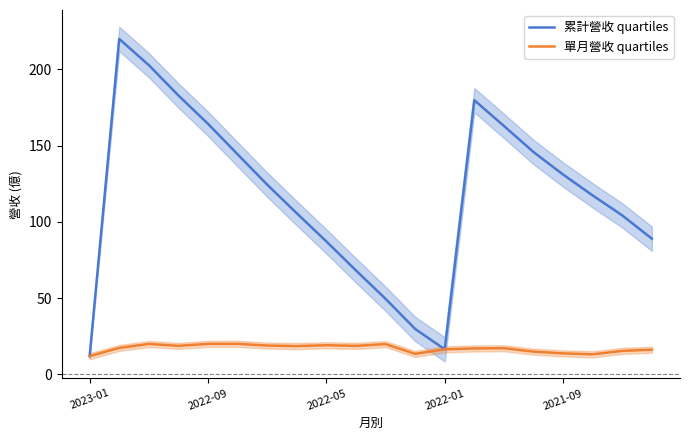

Which series has the largest range (max minus min)?

累計營收 quartiles